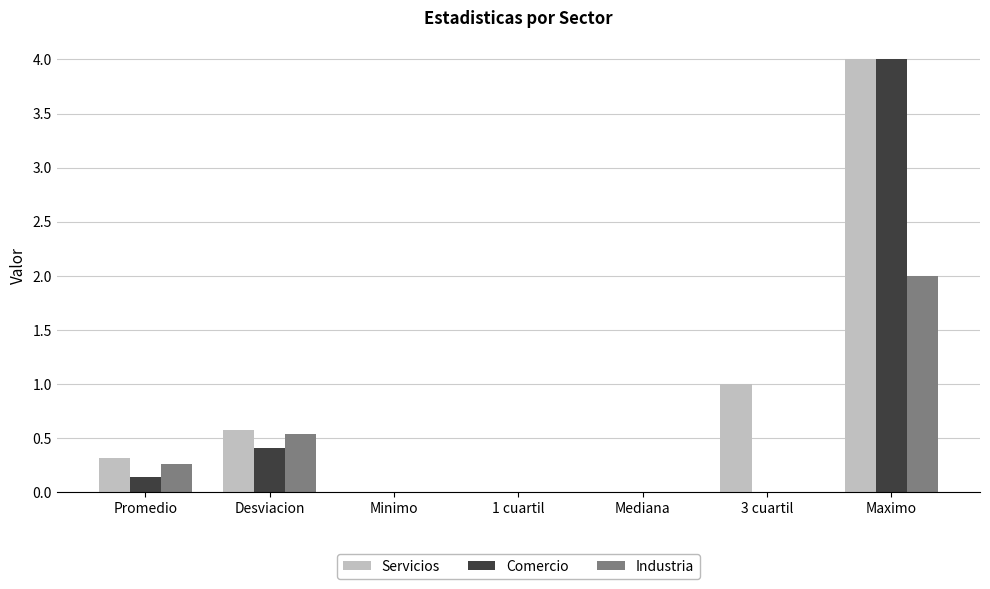

The Comercio series shows 1.5 at Minimo. True or false?

False